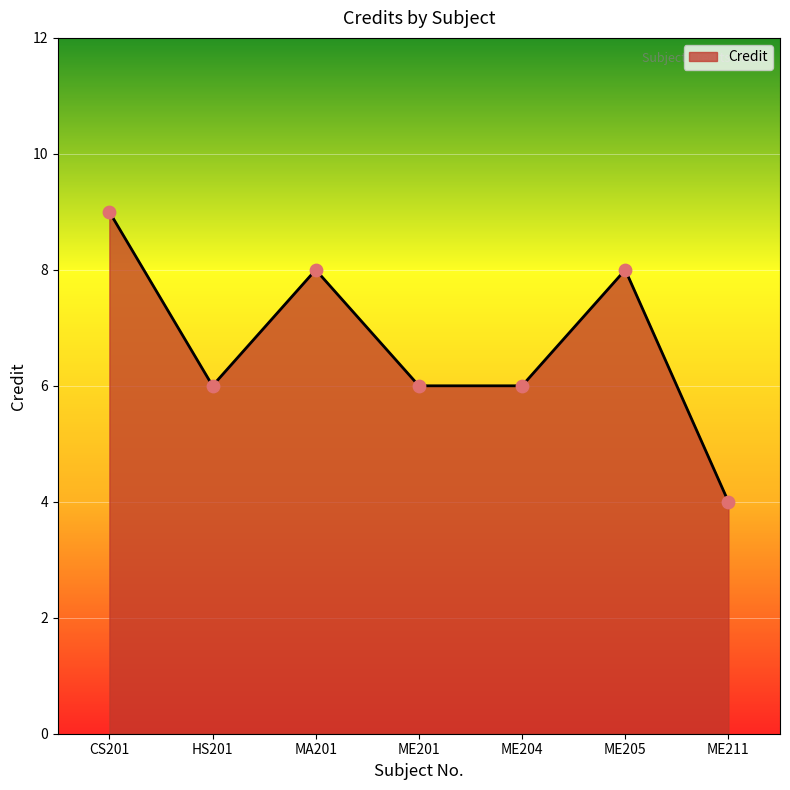

What is the change in value from MA201 to ME201?

-2